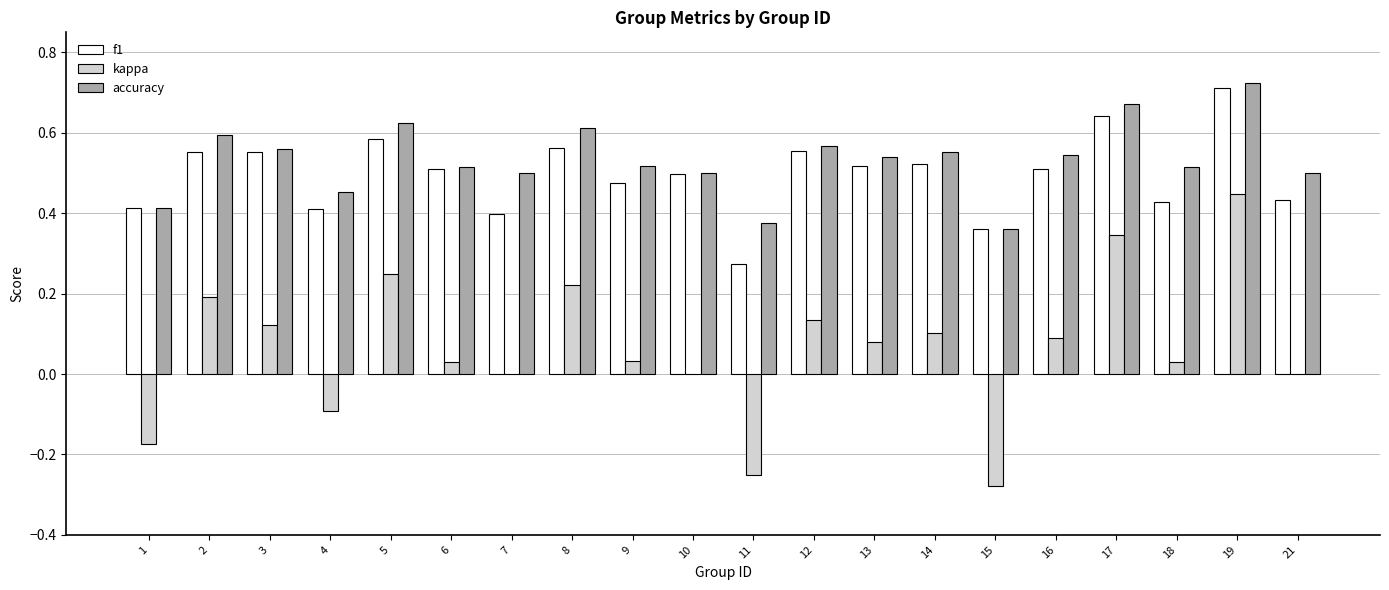

What is the sum of all f1 values?

9.9